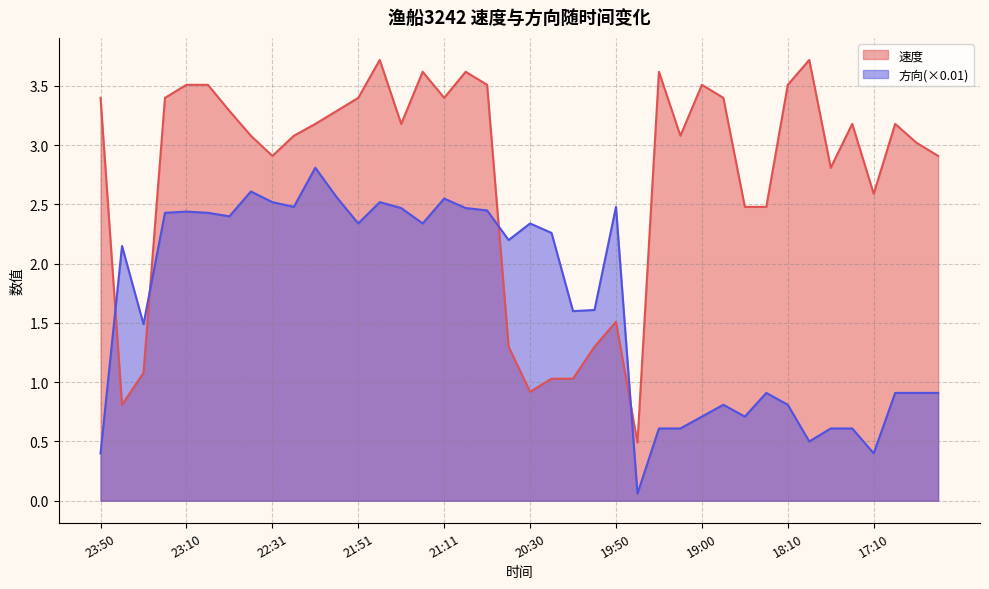

Which series has the widest spread of values?

速度